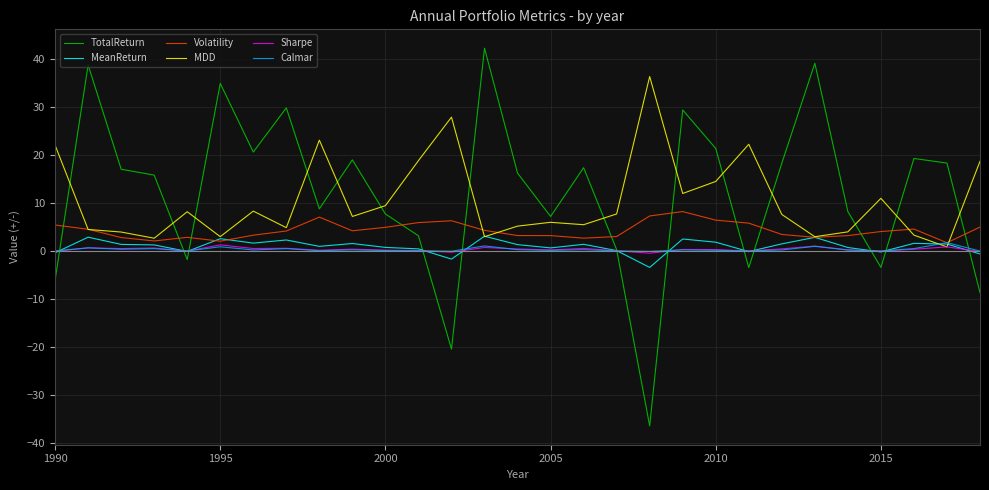

Which series has the widest spread of values?

TotalReturn